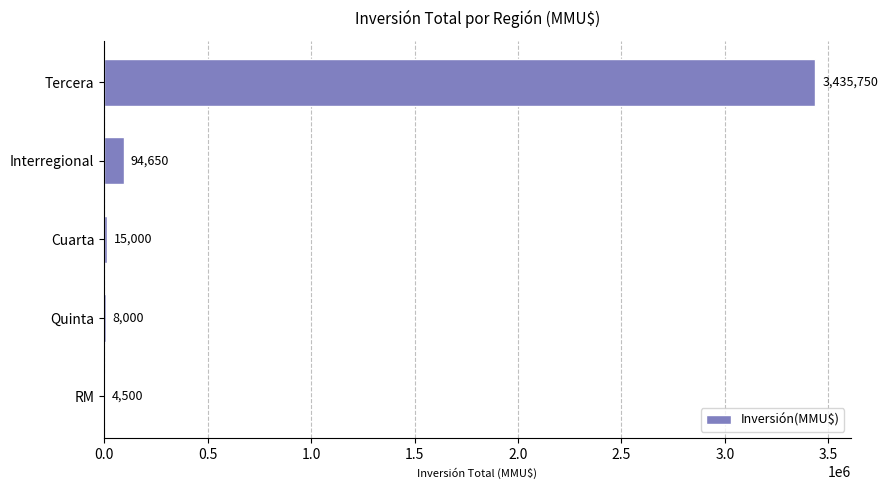

What is the ratio of the value at Interregional to the value at RM?

21.0